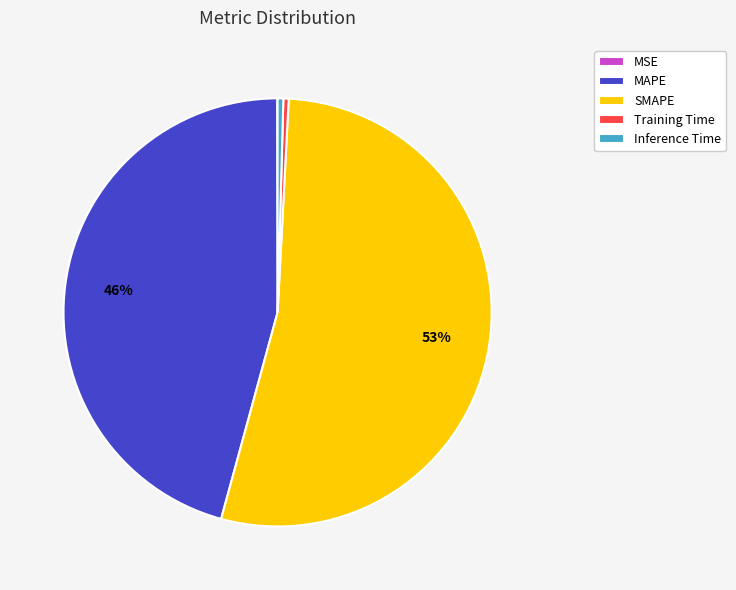

Which has a higher value, Inference Time or MAPE?

MAPE